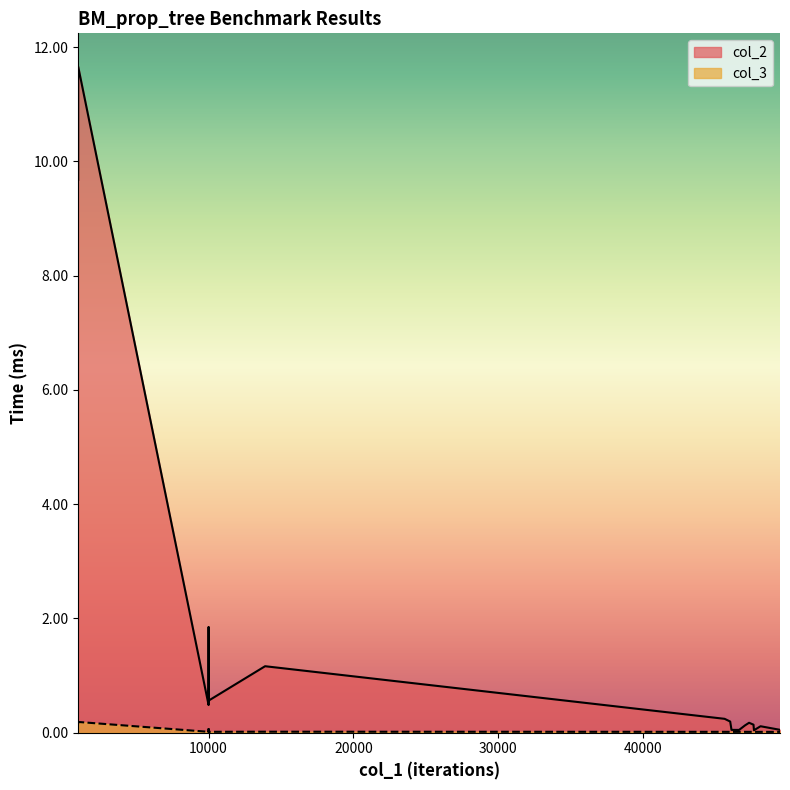

Rank the categories by col_3 value from lowest to highest.

49436, 46089, 47619, 48094, 47302, 47639, 45998, 46614, 47027, 45613, 47607, 10000, 10000, 10000, 10000, 10000, 13899, 10000, 1000, 1000